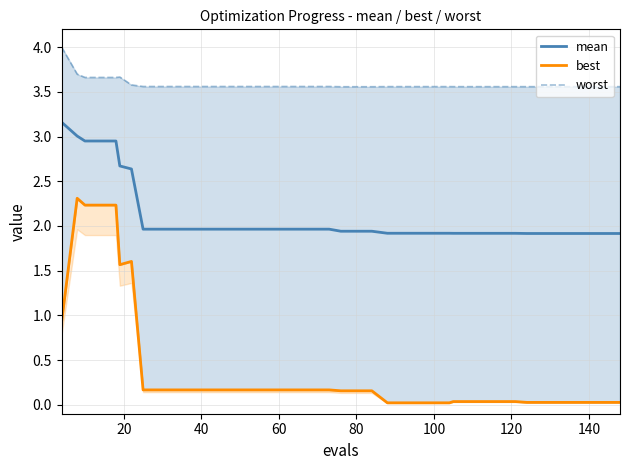

What is the lowest value of the worst series?

3.6